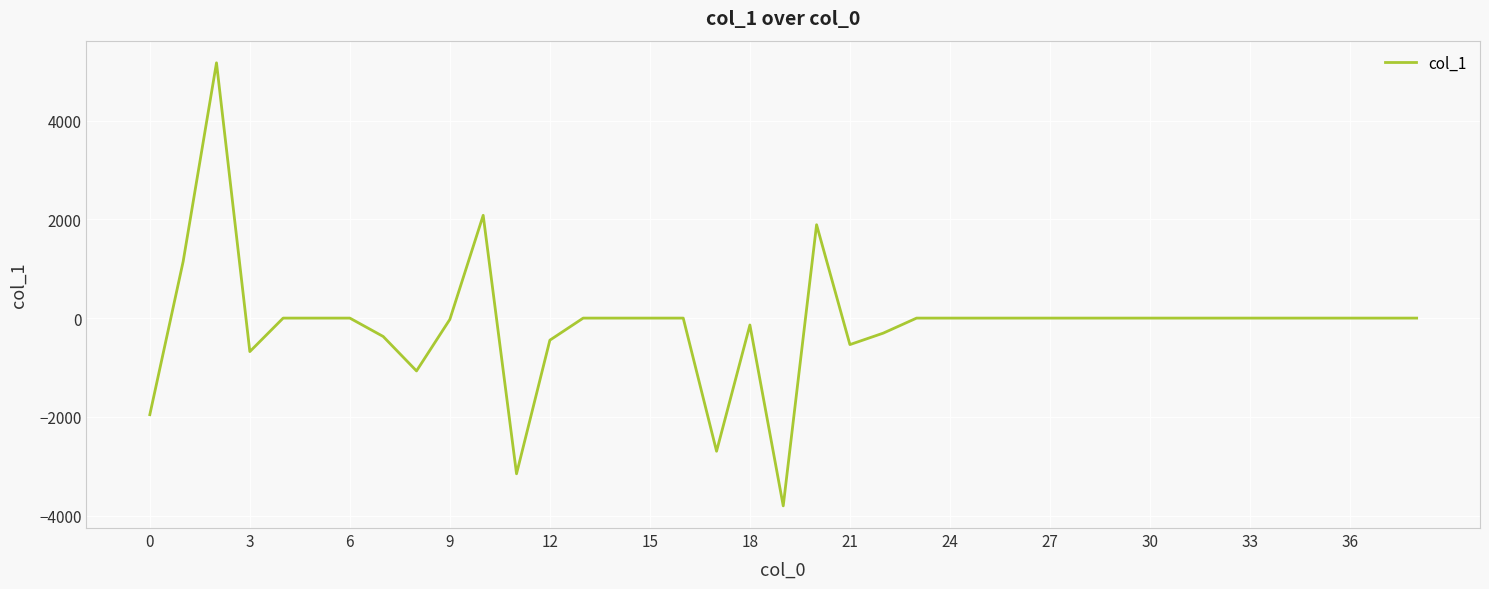

What is the minimum value shown in the chart?

-3801.2